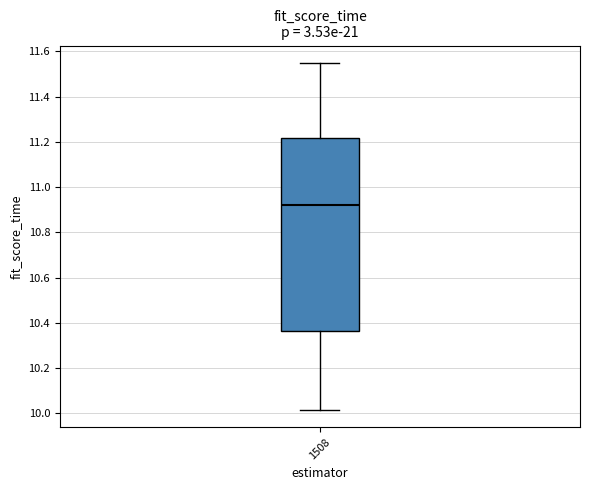

Read this box plot against the y-axis: the position of the median line, the range covered by the box, and the ends of both whiskers. The values are not printed on the chart, so give them approximately, as read against the axis.

median 10.92, box 10.36 to 11.22, whiskers 10.02 to 11.54